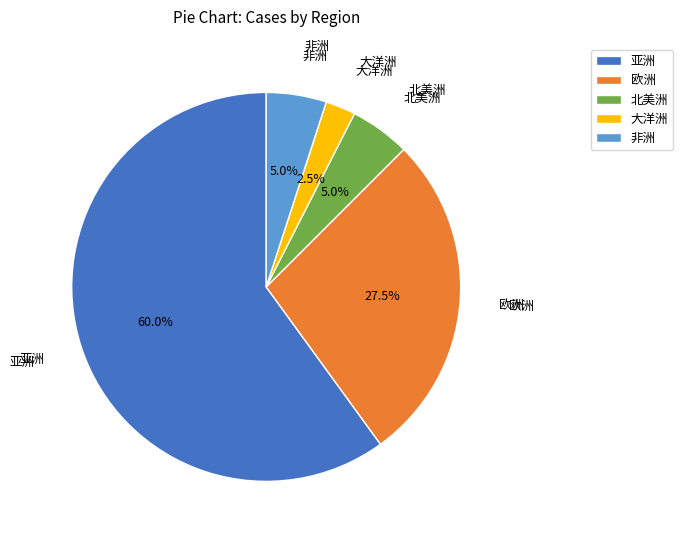

Does any single category account for the majority?

Yes